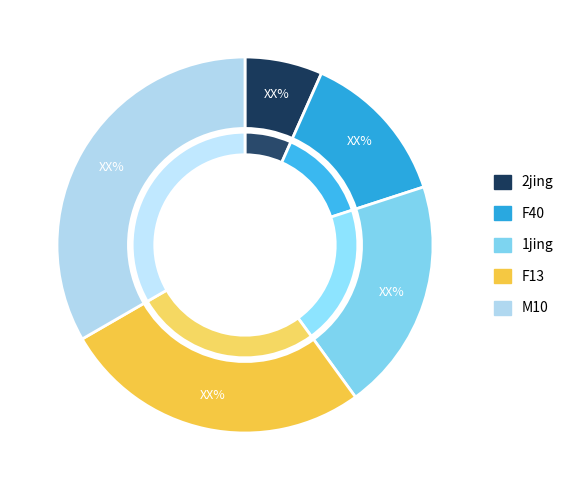

Does any single category account for the majority?

No